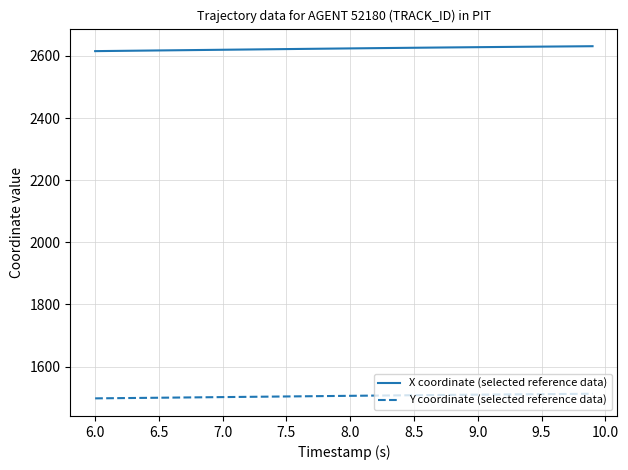

List the series in order of their overall mean, highest first.

X coordinate (selected reference data), Y coordinate (selected reference data)